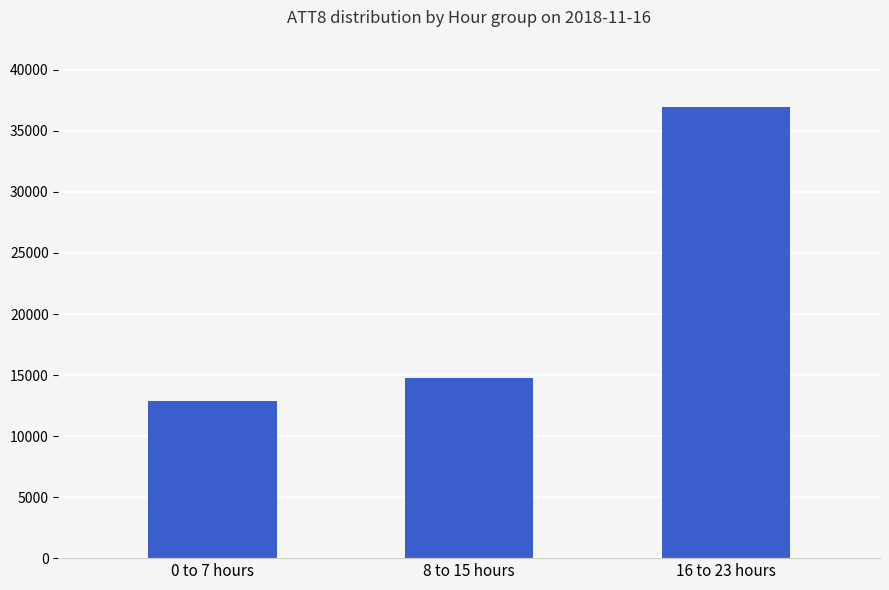

At which category does the chart reach its peak across all series?

16 to 23 hours